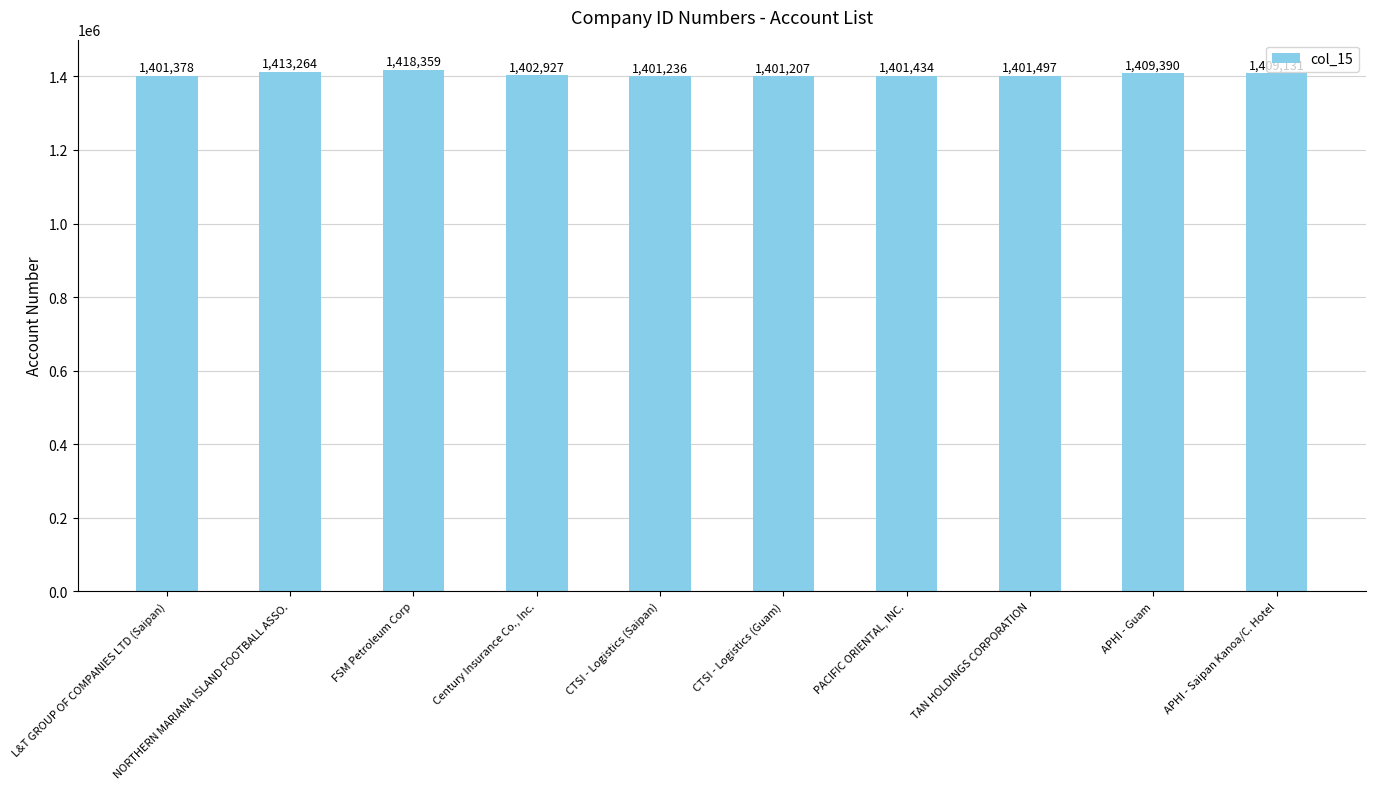

Reading left to right, what are all the values shown in this chart?

L&T GROUP OF COMPANIES LTD (Saipan)=1401378	NORTHERN MARIANA ISLAND FOOTBALL ASSO.=1413264	FSM Petroleum Corp=1418359	Century Insurance Co., Inc.=1402927	CTSI - Logistics (Saipan)=1401236	CTSI - Logistics (Guam)=1401207	PACIFIC ORIENTAL, INC.=1401434	TAN HOLDINGS CORPORATION=1401497	APHI - Guam=1409390	APHI - Saipan Kanoa/C. Hotel=1409131